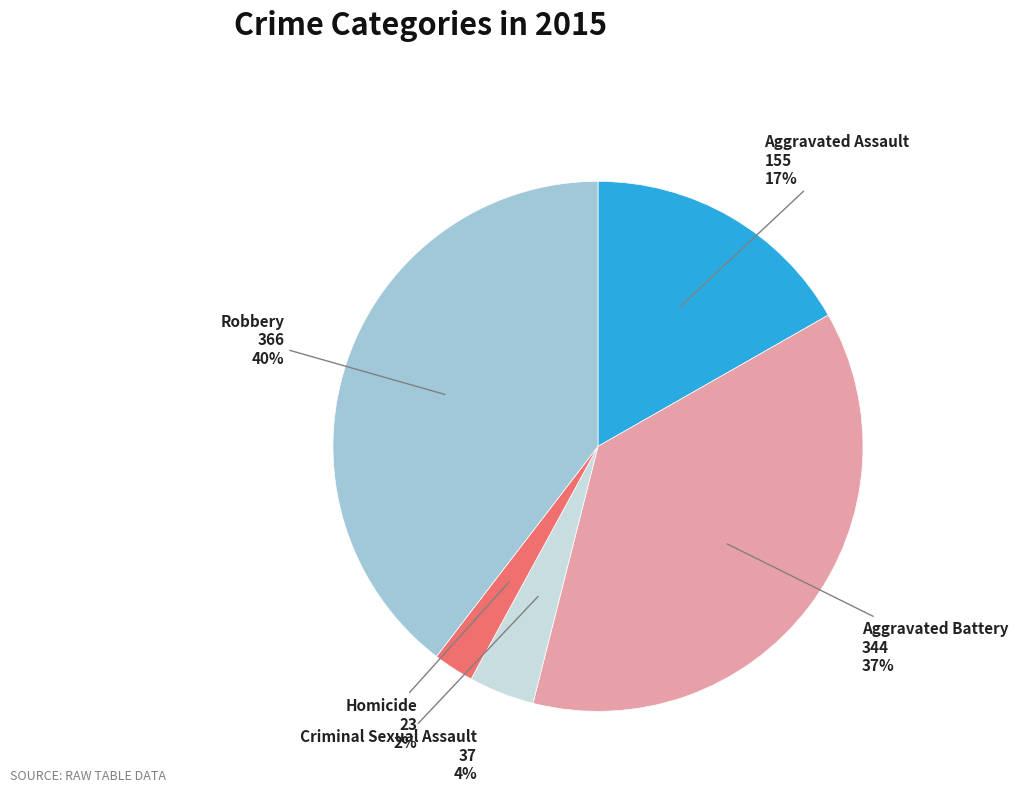

How many slices are in this pie chart?

5